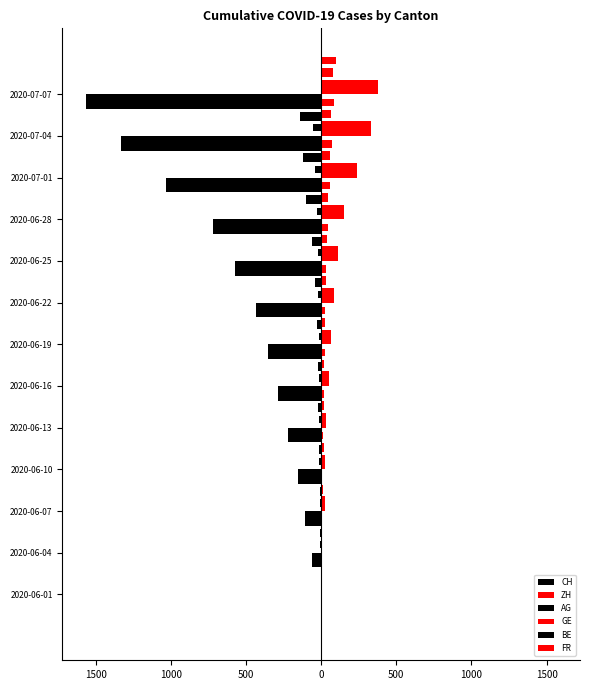

What are all the series names shown in the legend?

CH, ZH, AG, GE, BE, FR